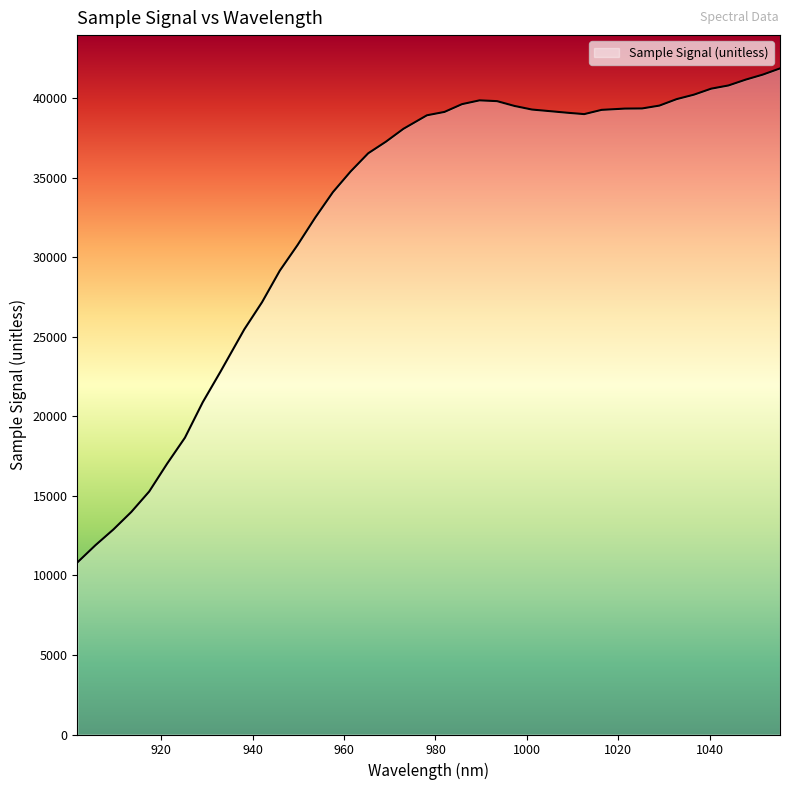

What is the maximum value shown in the chart?

41884